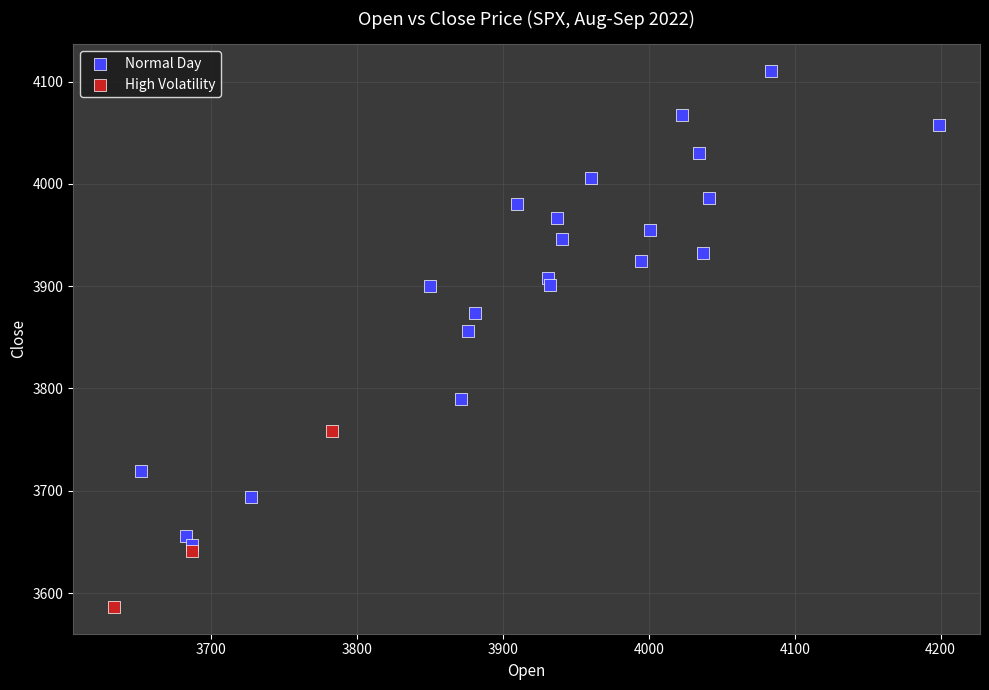

What are all the series names shown in the legend?

Normal Day, High Volatility